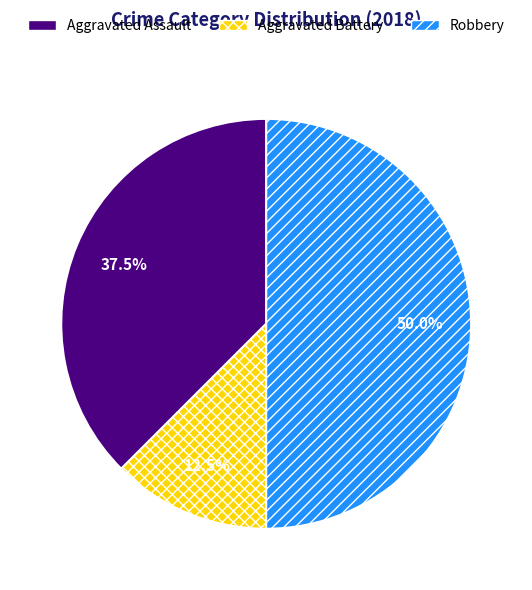

How many slices are in this pie chart?

3